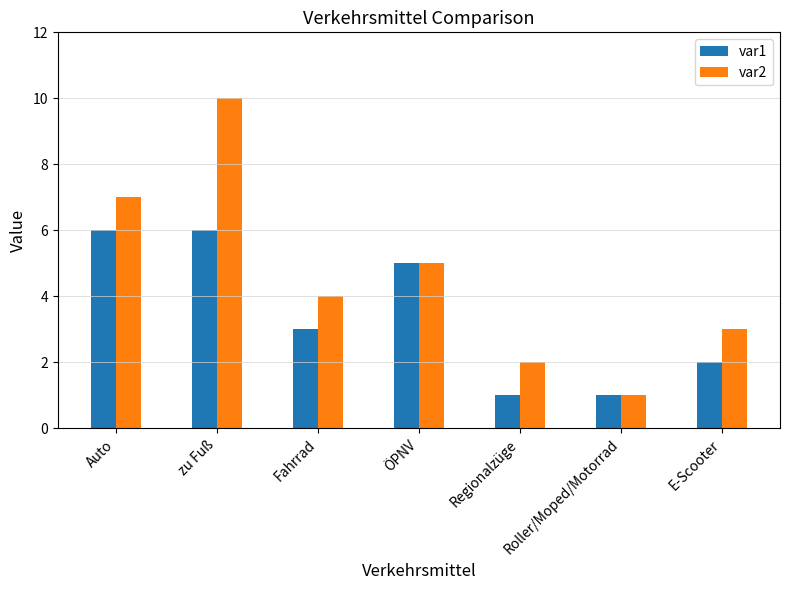

What is the label of the 6th bar from the right?

zu Fuß